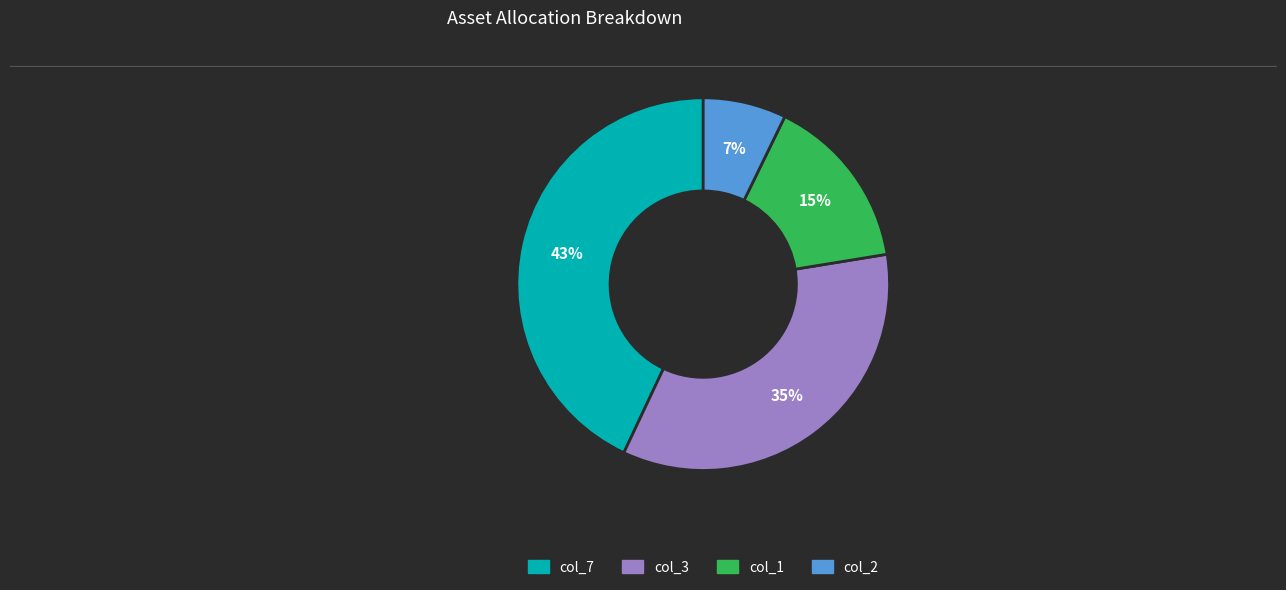

To the nearest percent, what is the average slice percentage?

25%